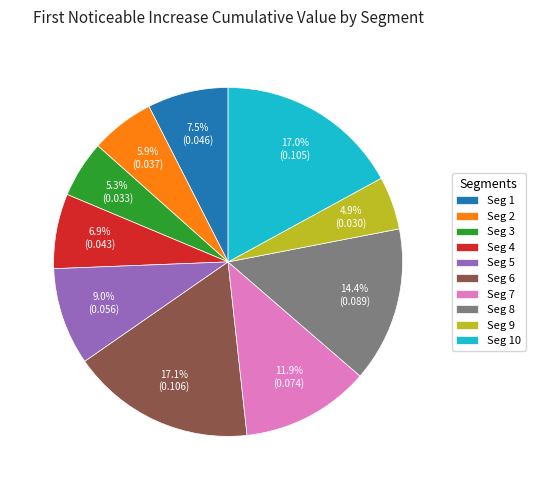

Does Seg 6 account for over 50% of the chart?

No